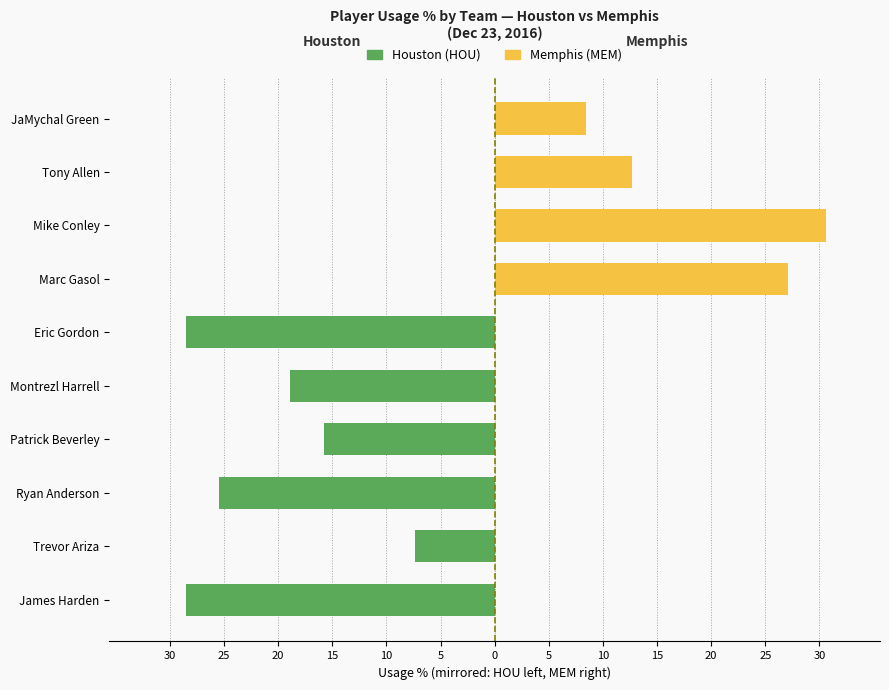

The Houston (HOU) series shows -17.3 at JaMychal Green. True or false?

False